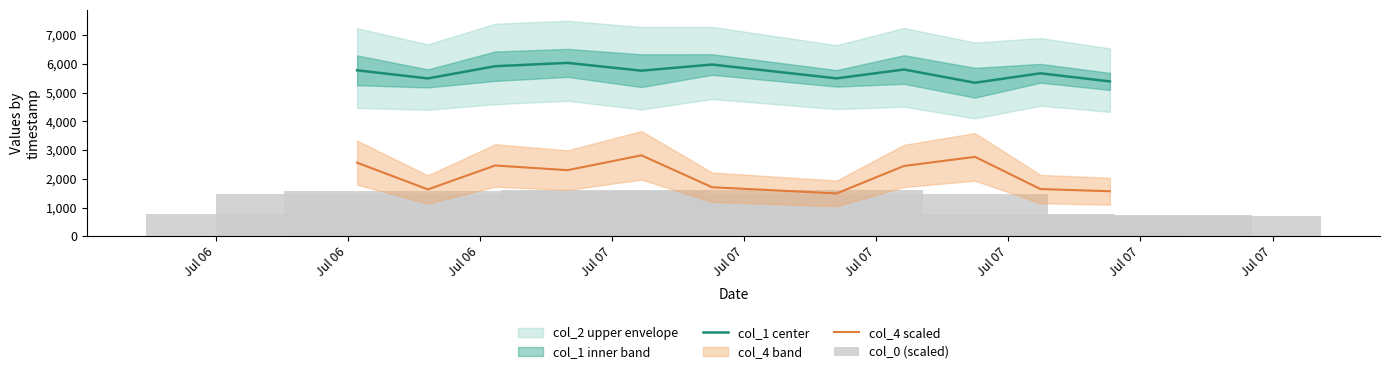

True or false: col_1 center and col_4 scaled intersect in this chart.

False